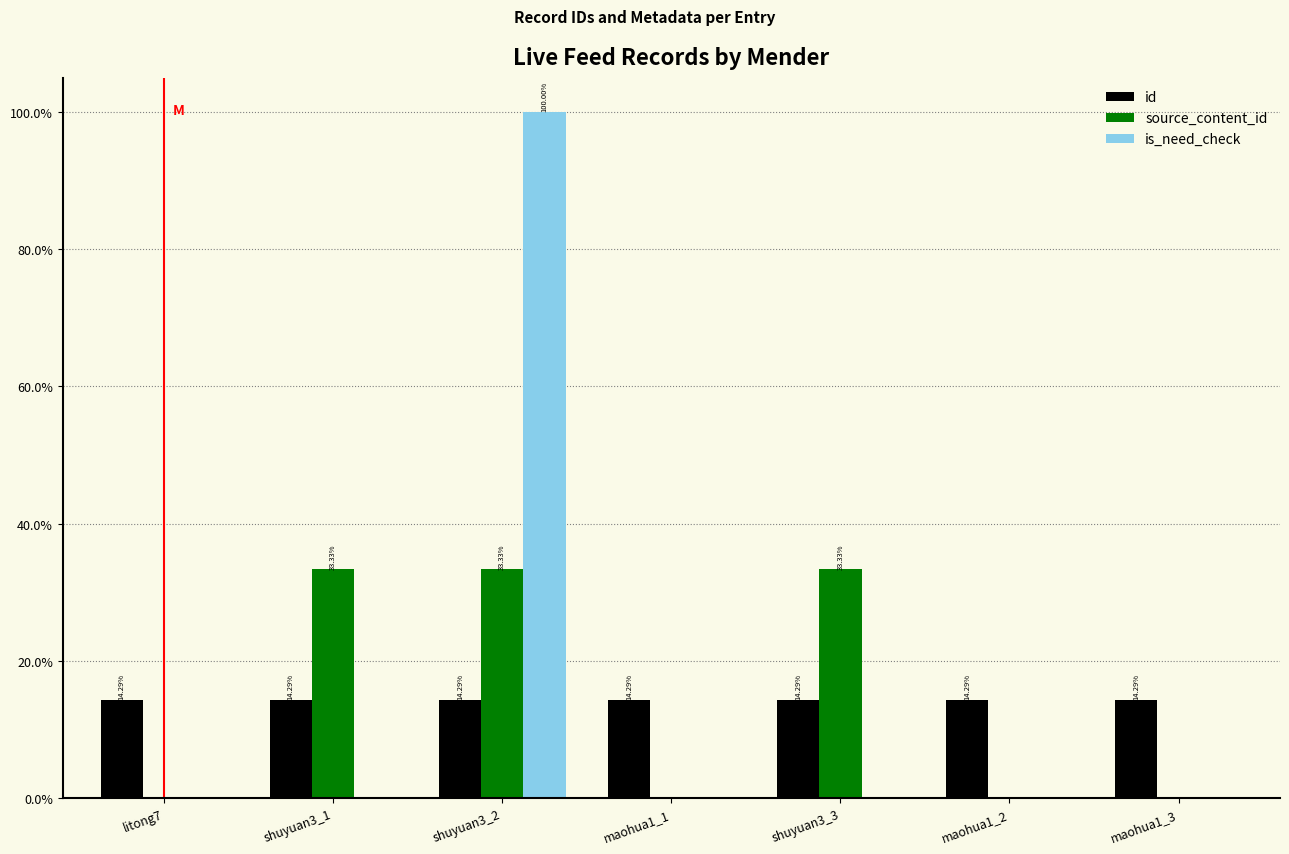

Does the chart contain stacked bars?

No